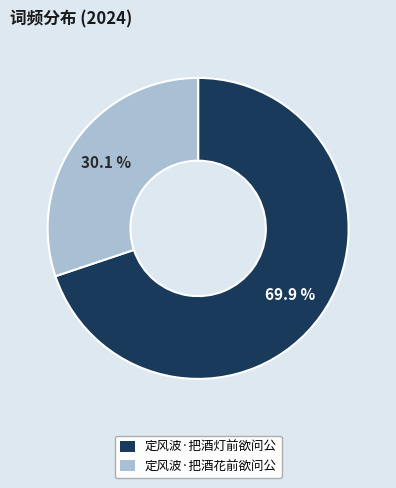

Count the number of slices in the pie.

2